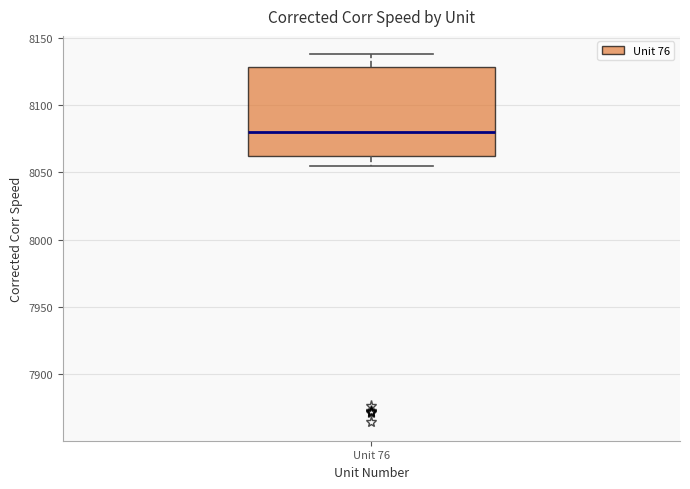

Where does the upper whisker of the box for Unit 76 end on the y-axis? The values are not printed on the chart, so give them approximately, as read against the axis.

8140